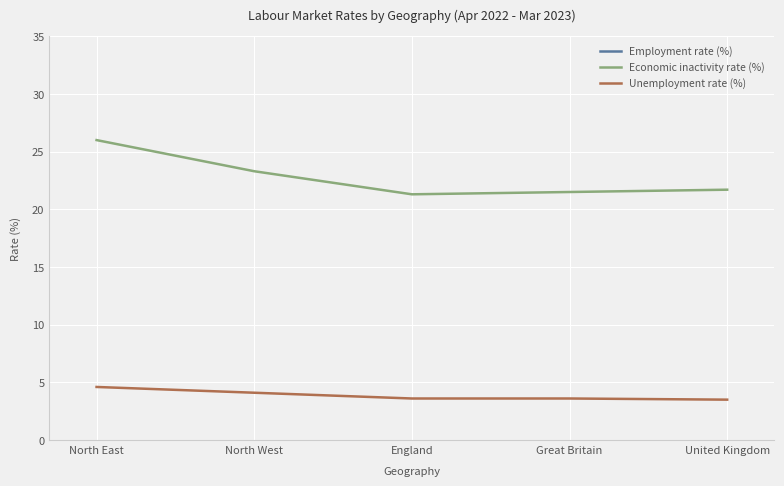

List the series in order of their overall mean, highest first.

Employment rate (%), Economic inactivity rate (%), Unemployment rate (%)